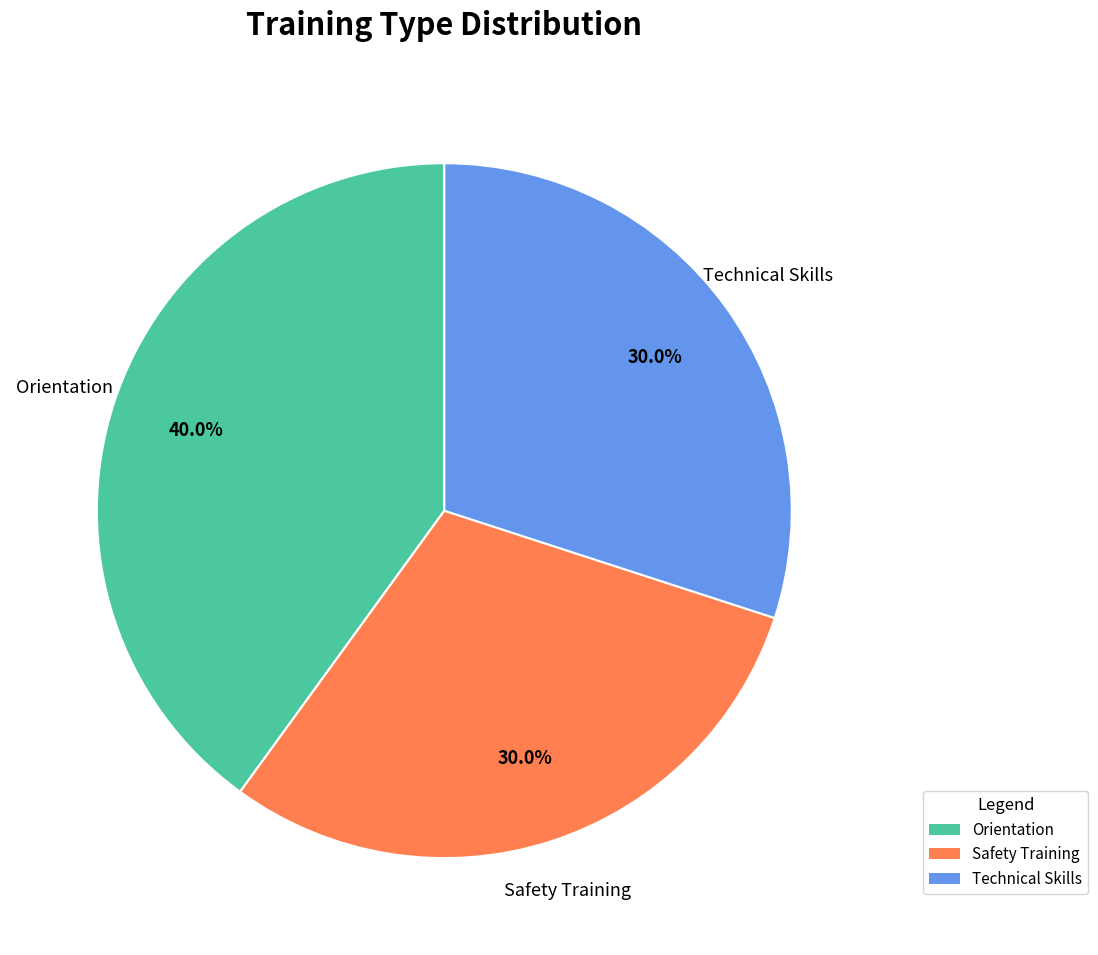

To the nearest percent, what portion does Safety Training represent?

30%